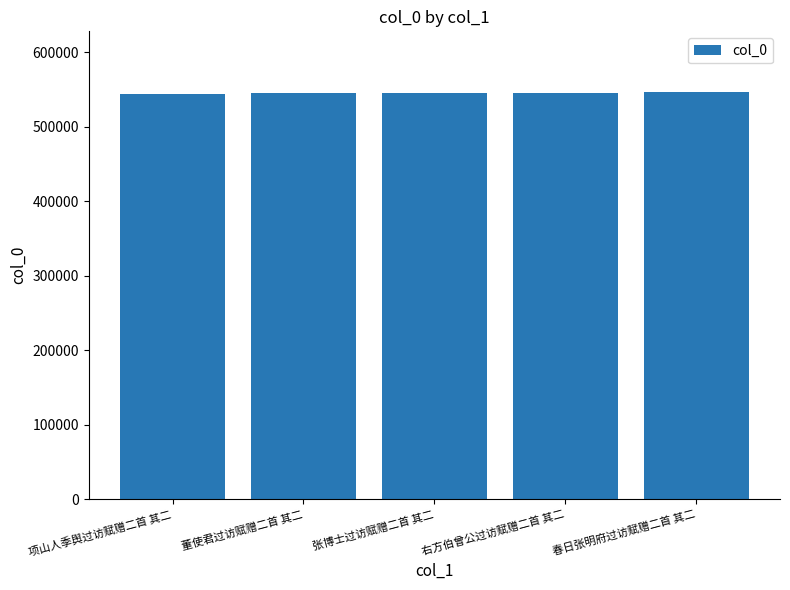

What is the smallest value displayed?

544107